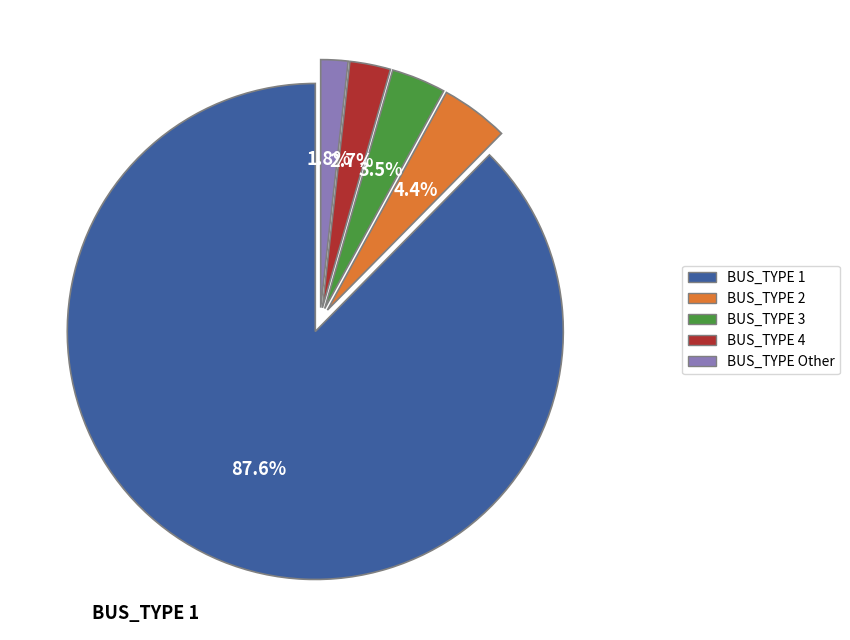

What is the ratio of the value at BUS_TYPE 3 to the value at BUS_TYPE 2?

0.8